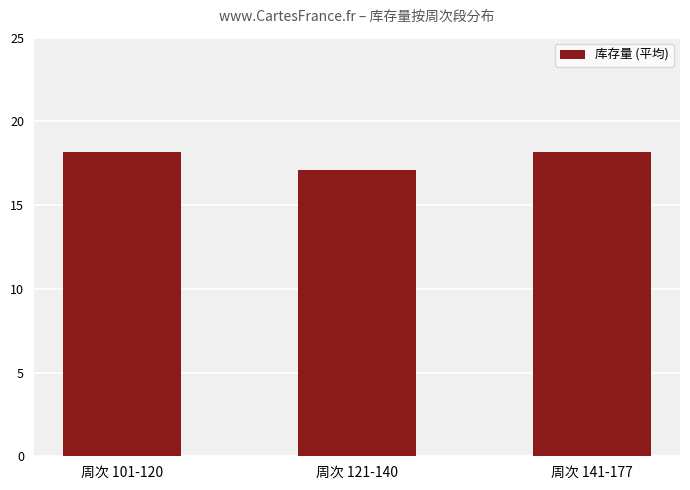

Reading left to right, list all the values displayed in this chart.

周次 101-120=18.2	周次 121-140=17.1	周次 141-177=18.2